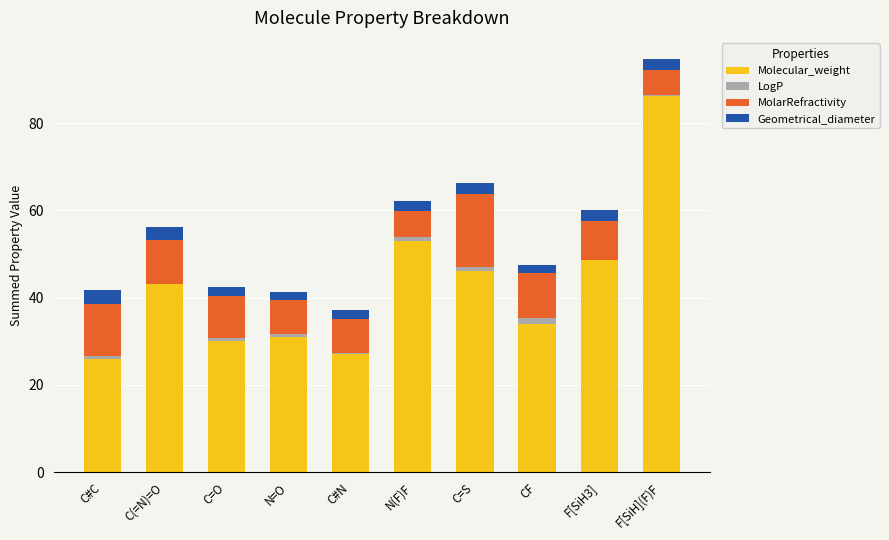

What is the minimum value for MolarRefractivity?

5.7